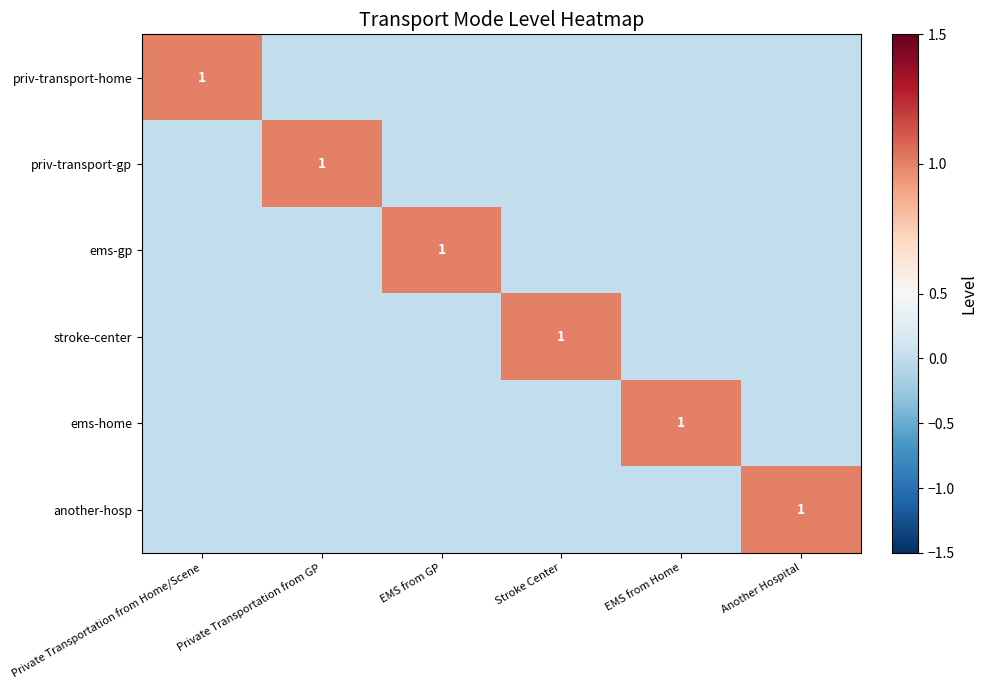

Is it true that ems-home equals 0 at EMS from Home?

False